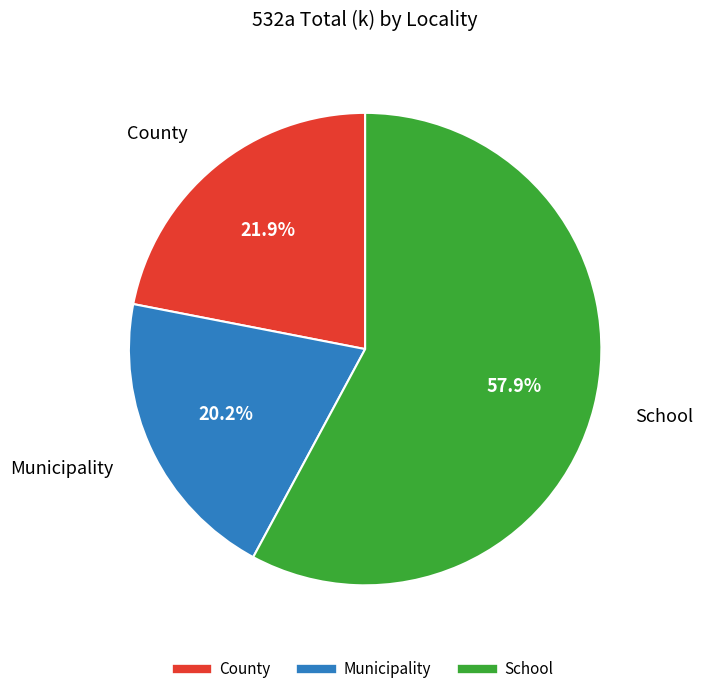

Does any single category account for the majority?

Yes